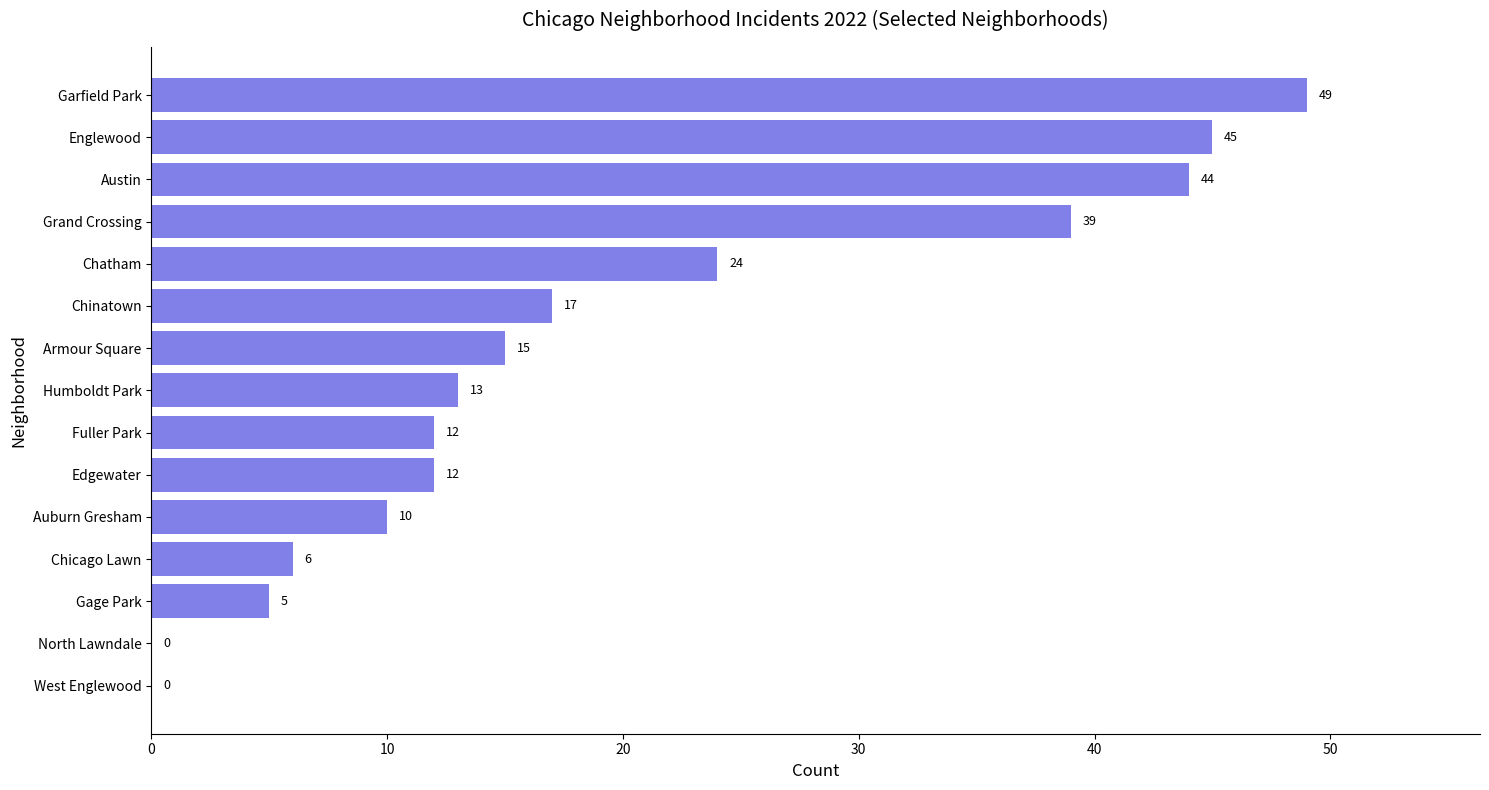

Reading bottom to top, what are all the values shown in this chart?

West Englewood=0	North Lawndale=0	Gage Park=5	Chicago Lawn=6	Auburn Gresham=10	Edgewater=12	Fuller Park=12	Humboldt Park=13	Armour Square=15	Chinatown=17	Chatham=24	Grand Crossing=39	Austin=44	Englewood=45	Garfield Park=49